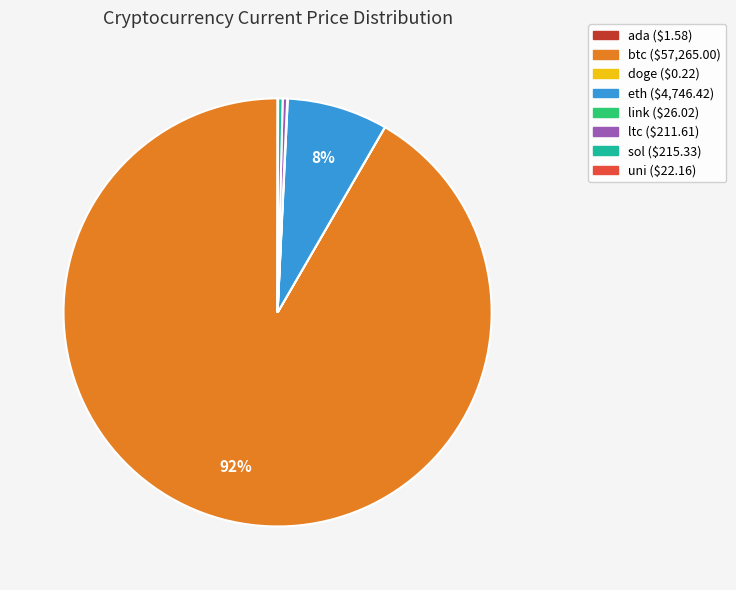

To the nearest percent, what is the difference between the btc and eth slice percentages?

84%